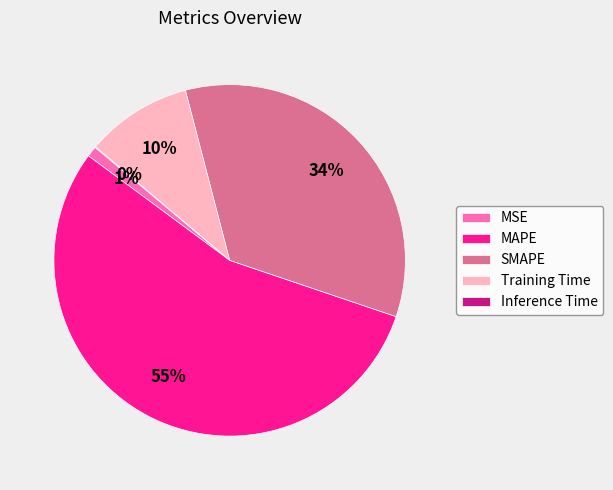

To the nearest percent, what portion does Training Time represent?

10%